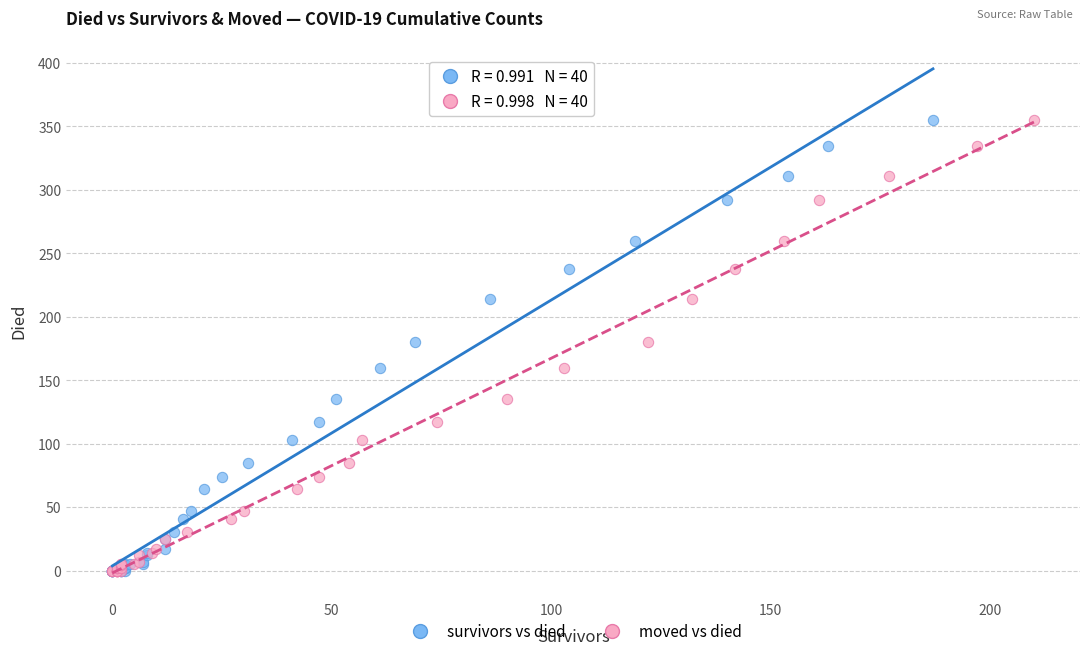

What are all the series names shown in the legend?

survivors vs died, moved vs died